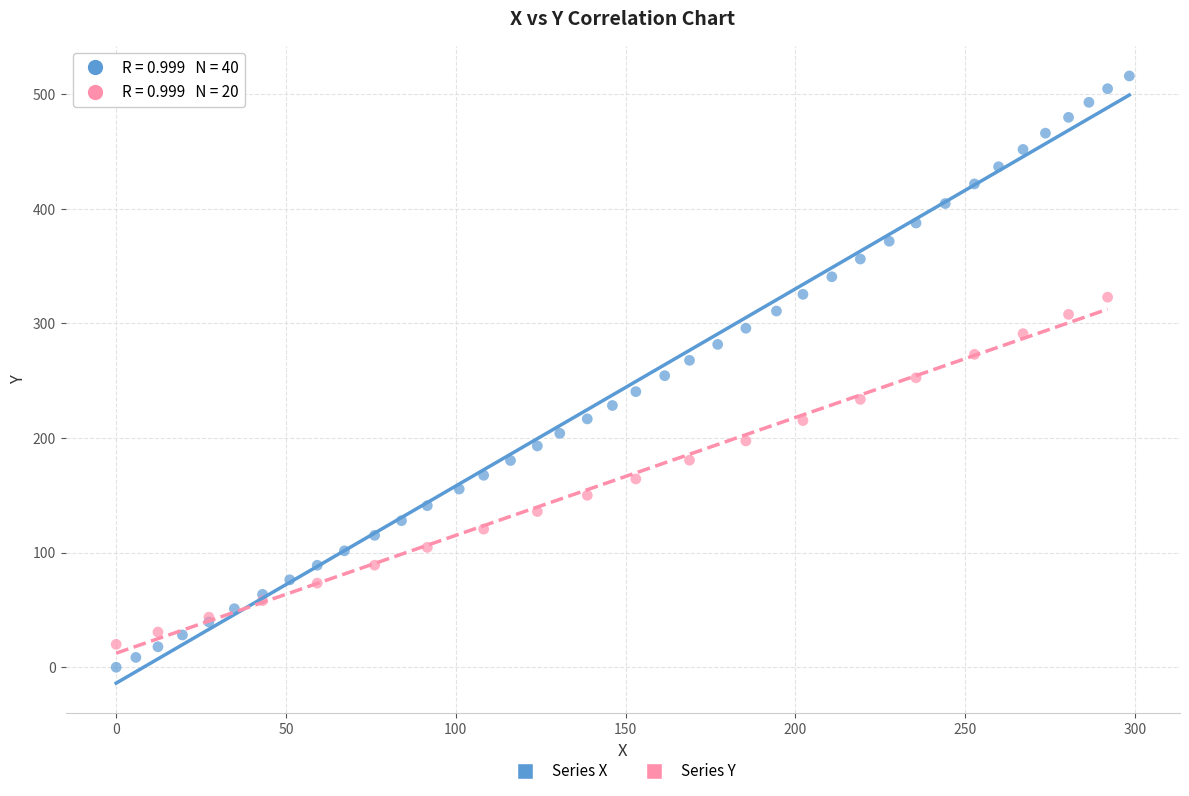

Which series has the widest spread of Y values?

Series X